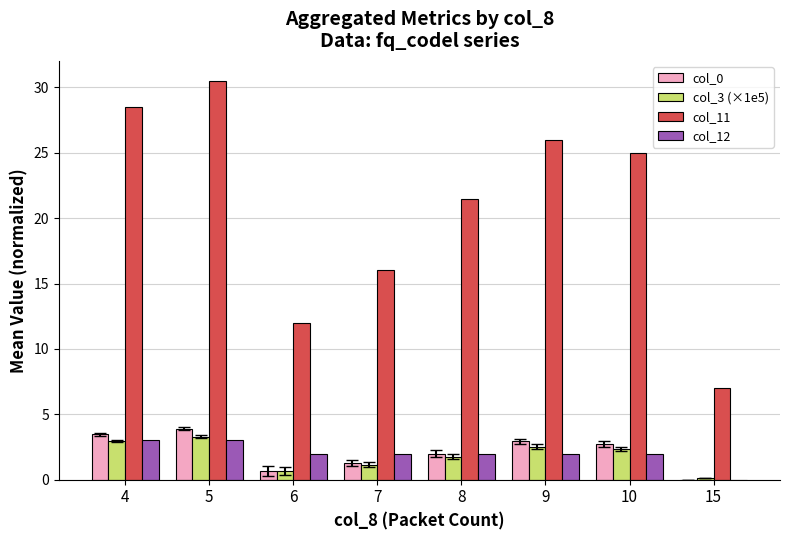

At which label is col_11 closest to 18?

7